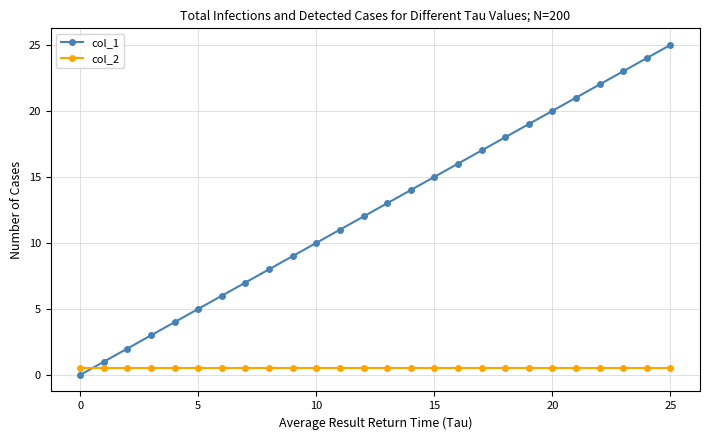

How many categories are shown in the chart?

26